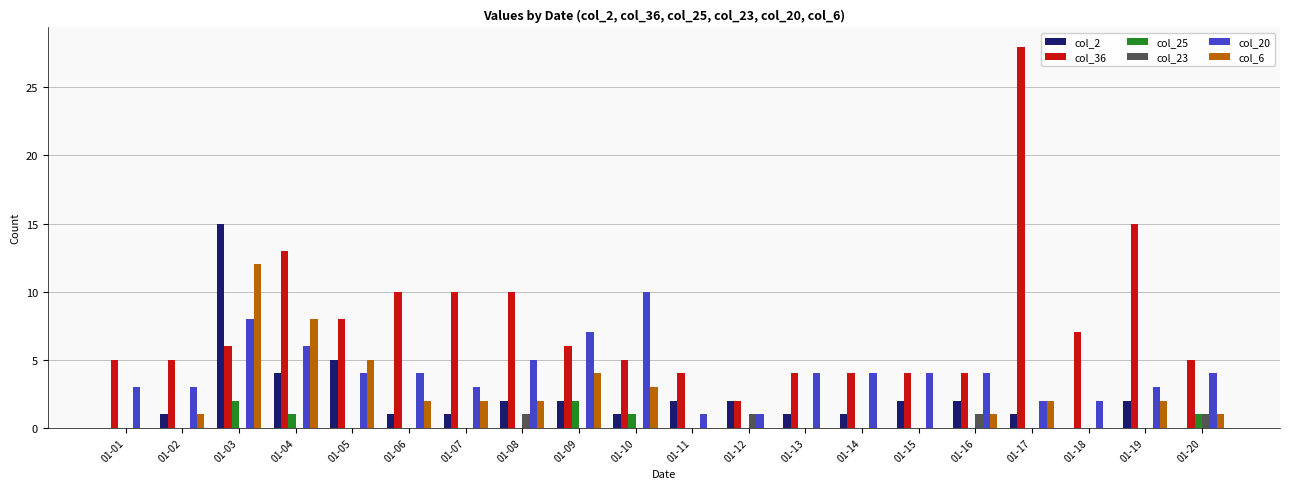

Reading left to right, extract all data points from this chart.

col_2: 0	1	15	4	5	1	1	2	2	1	2	2	1	1	2	2	1	0	2	0
col_36: 5	5	6	13	8	10	10	10	6	5	4	2	4	4	4	4	28	7	15	5
col_25: 0	0	2	1	0	0	0	0	2	1	0	0	0	0	0	0	0	0	0	1
col_23: 0	0	0	0	0	0	0	1	0	0	0	1	0	0	0	1	0	0	0	1
col_20: 3	3	8	6	4	4	3	5	7	10	1	1	4	4	4	4	2	2	3	4
col_6: 0	1	12	8	5	2	2	2	4	3	0	0	0	0	0	1	2	0	2	1